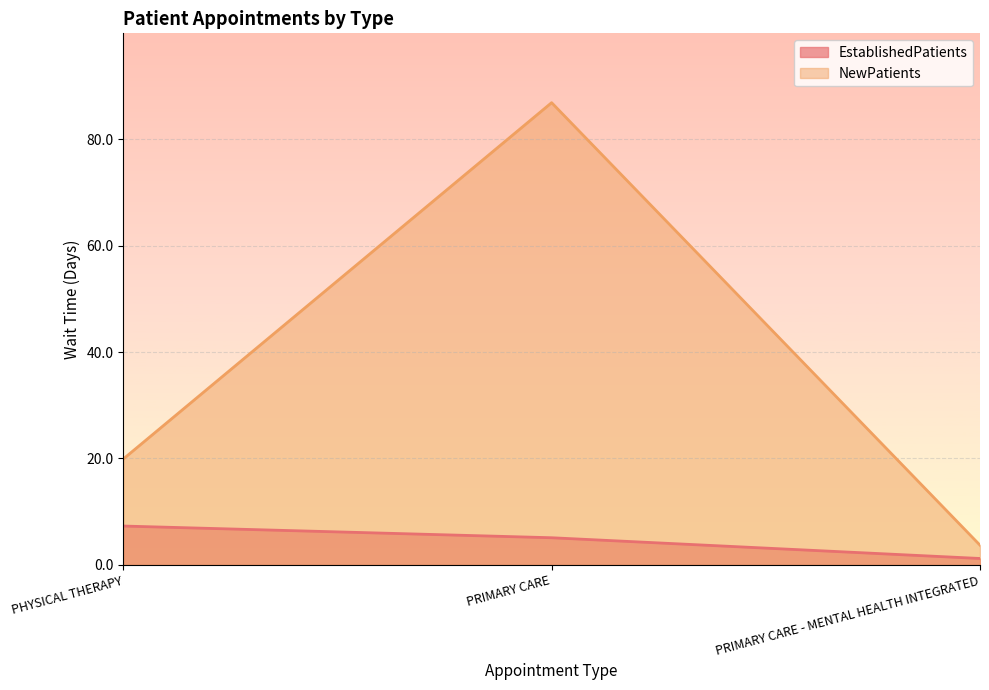

At PRIMARY CARE, list the series in order from largest to smallest.

NewPatients, EstablishedPatients